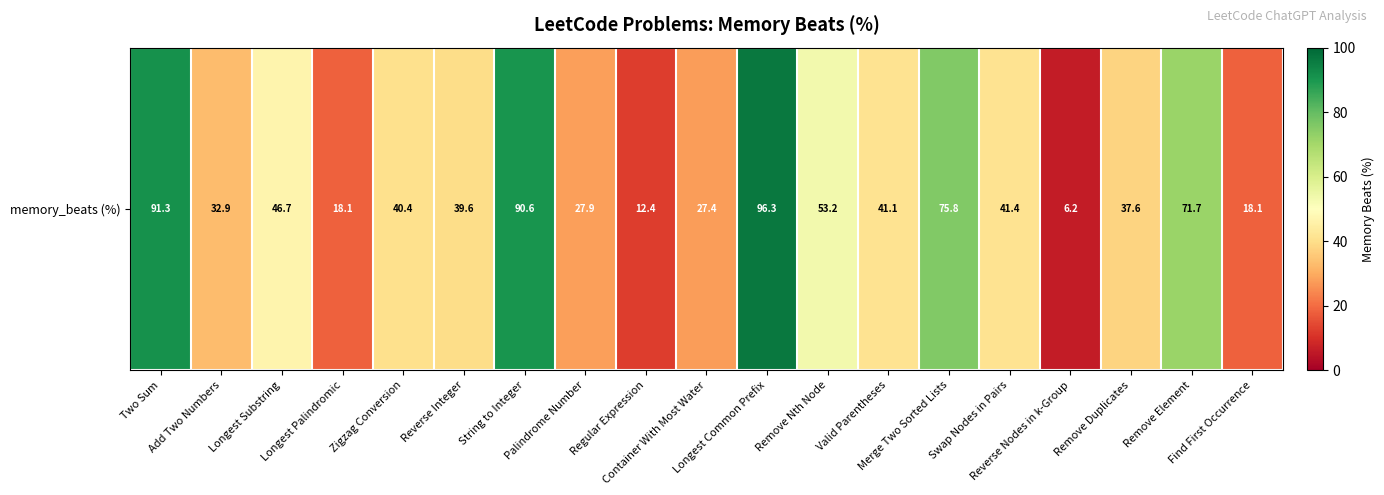

What is the sum of all values?

868.8